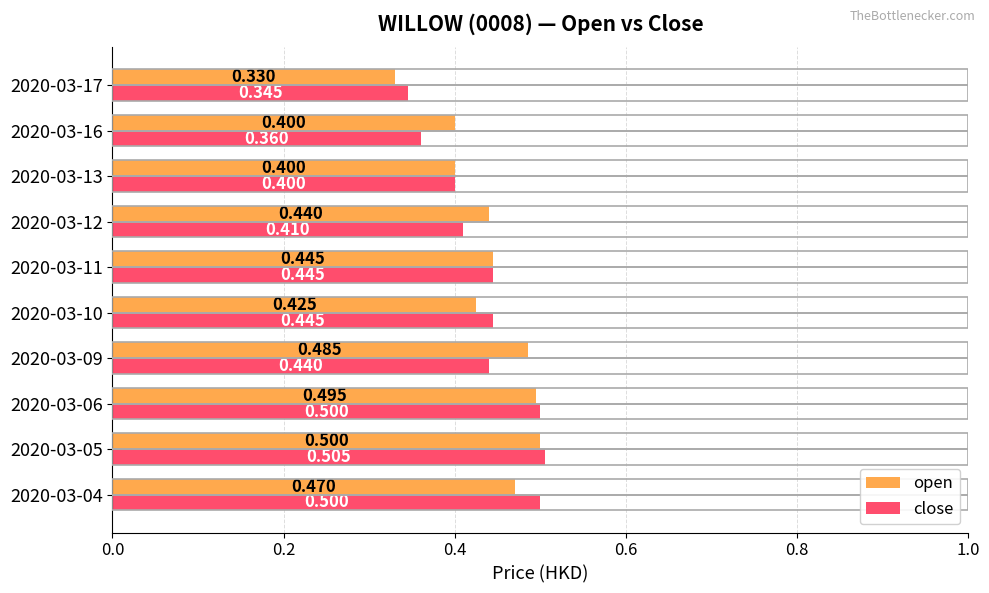

Which series has the widest spread of values?

open